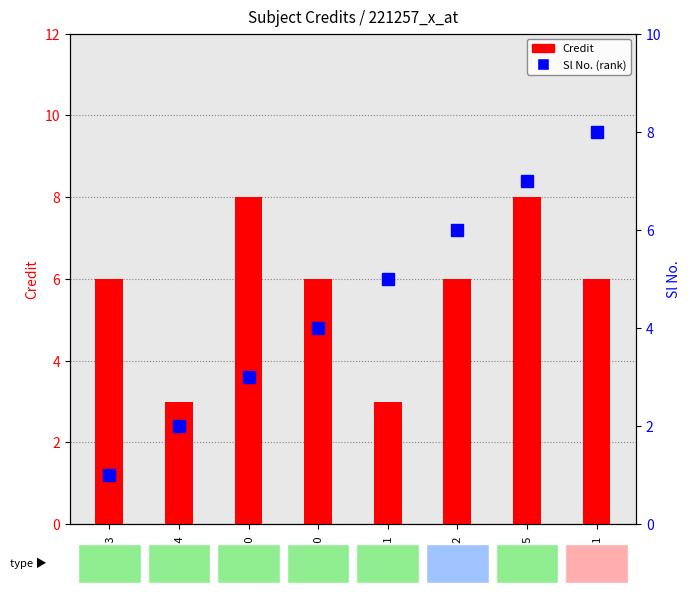

Rank the series at EE203 from lowest to highest value.

Sl No., Credit